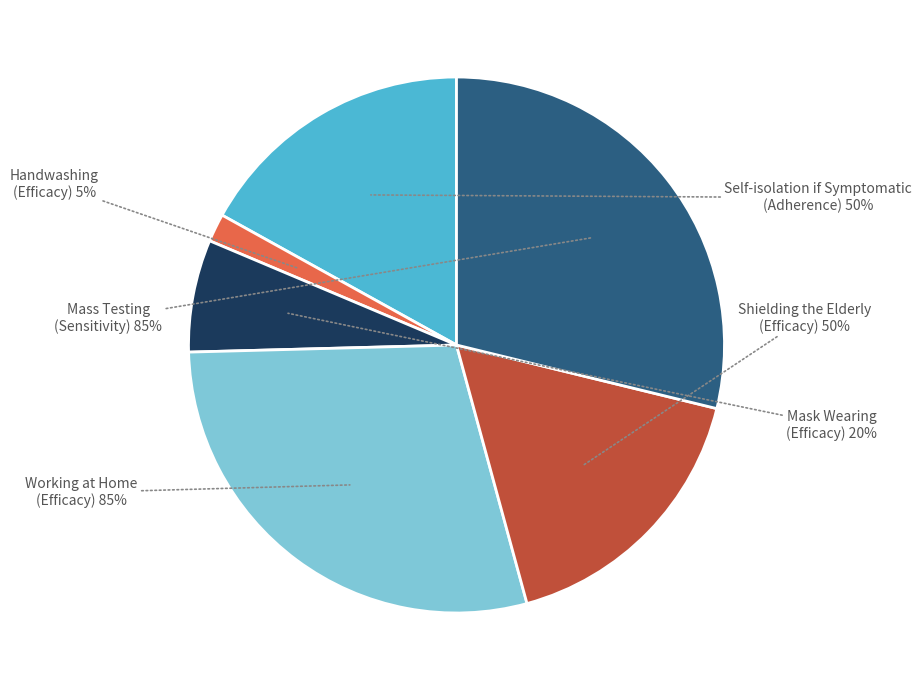

What percentage is the Self-isolation if Symptomatic (Adherence) slice, to the nearest percent?

17%